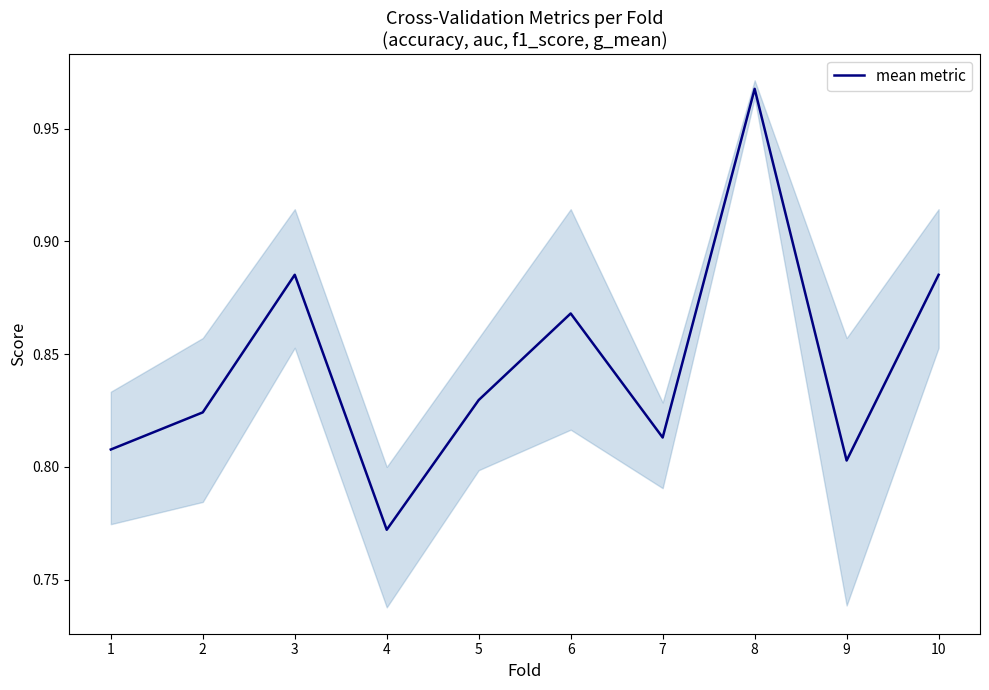

What is the average value?

0.8